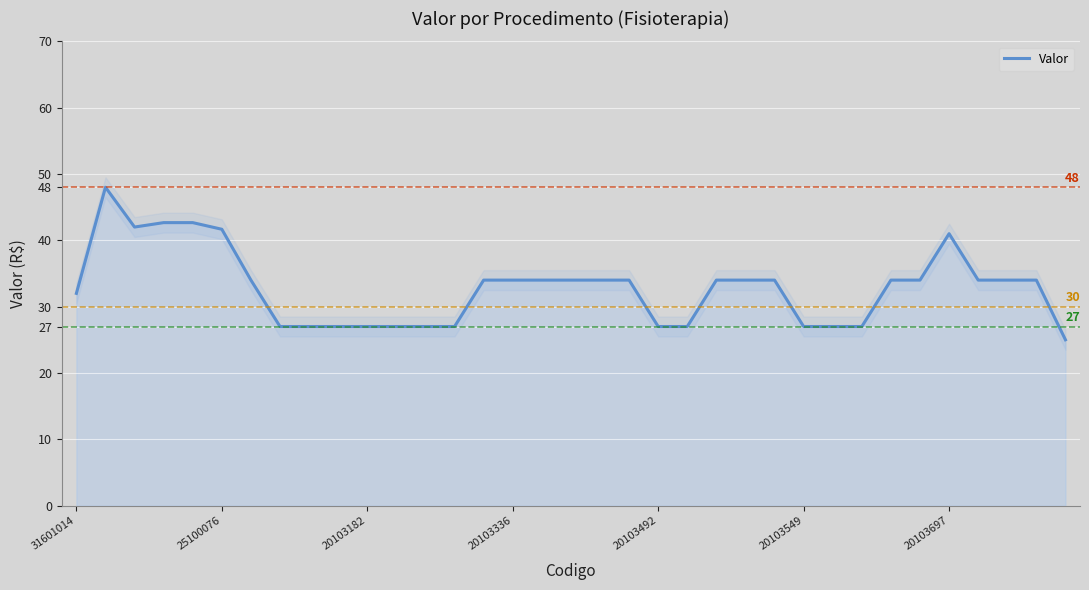

What is the highest value of the Valor series?

48.0